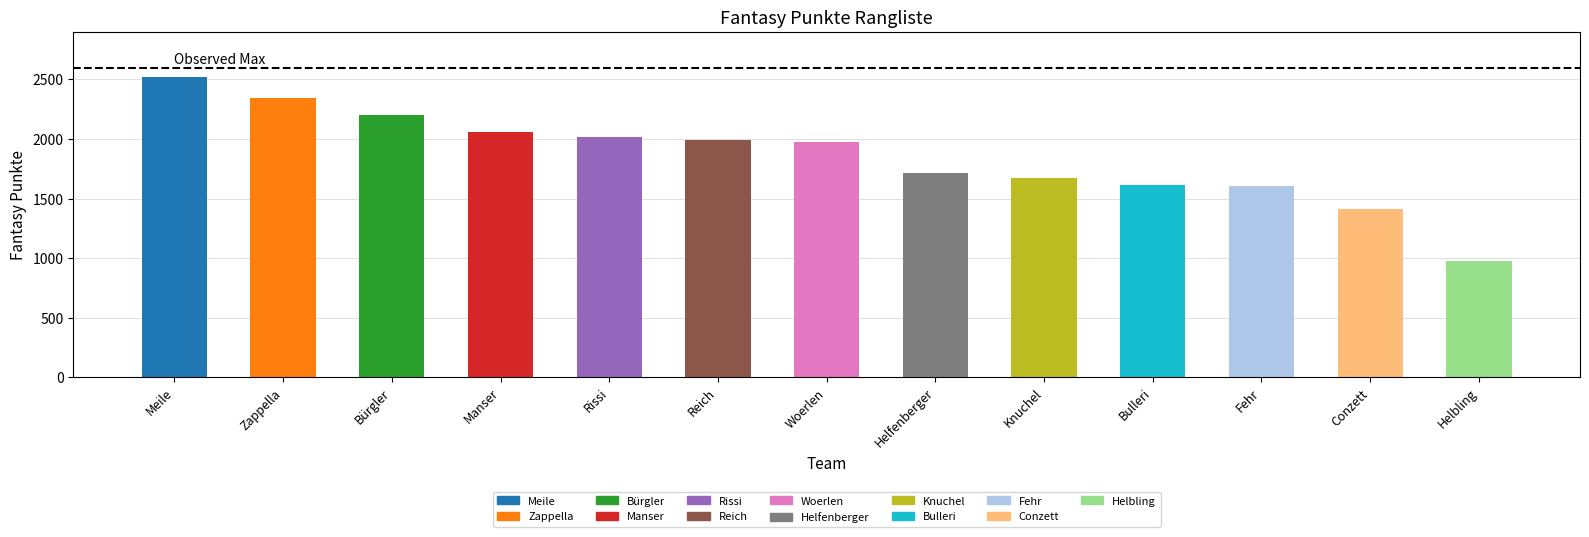

What is the difference between the values at Knuchel and Woerlen?

303